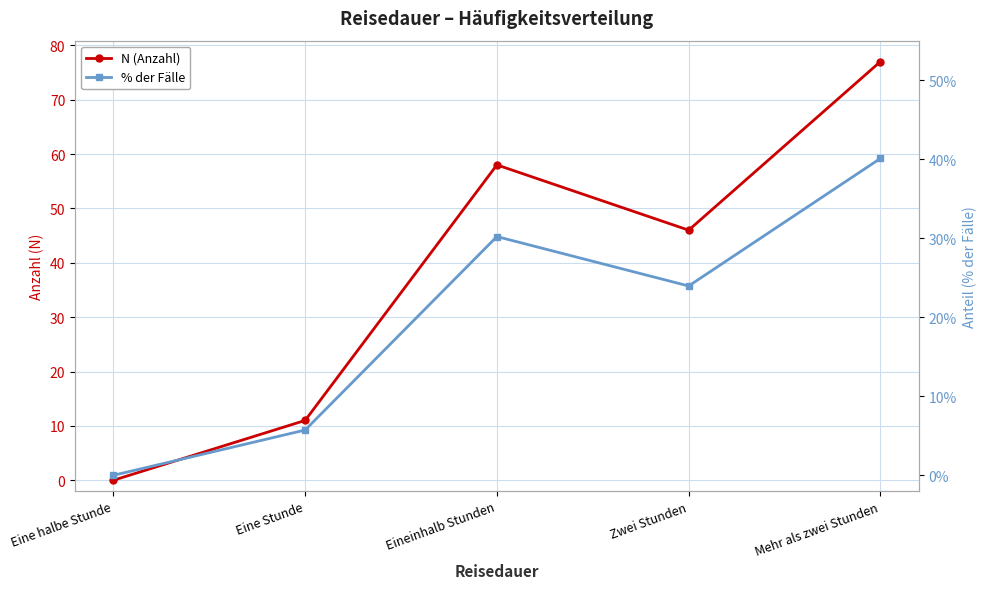

True or false: N (Anzahl) and % der Fälle cross at least once.

False